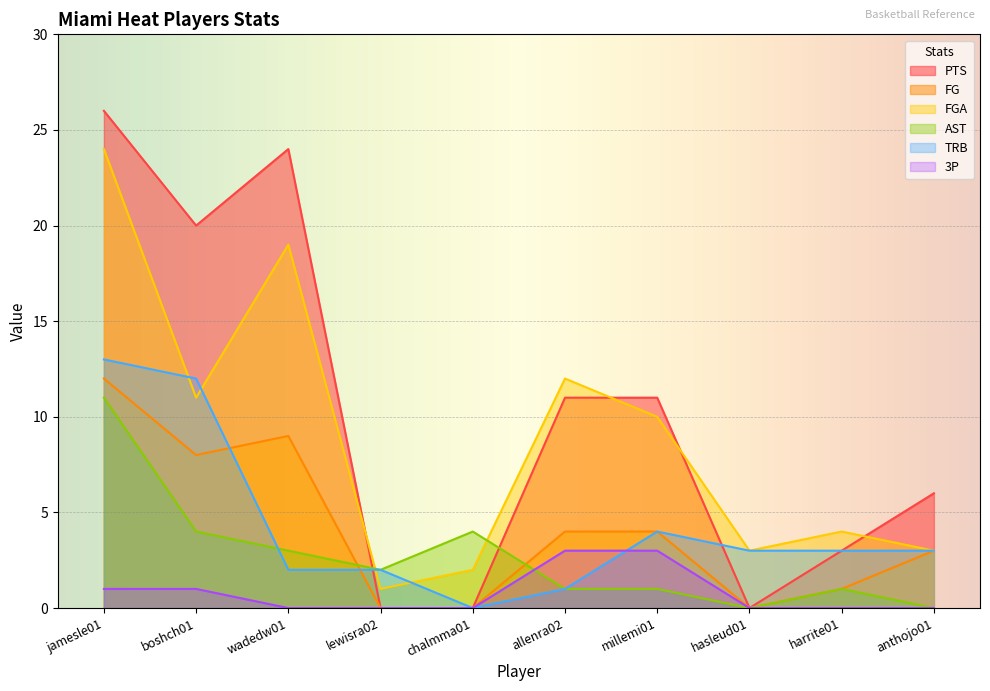

Count the number of categories in the chart.

10